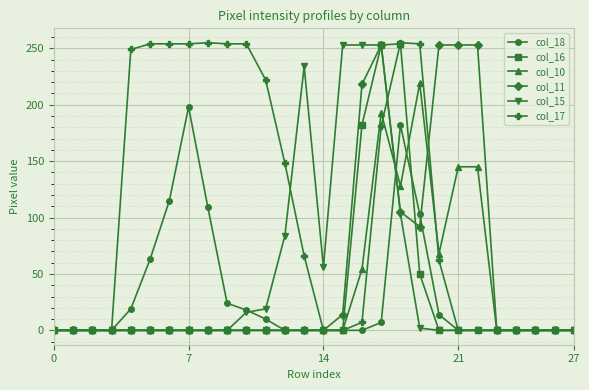

Which series has the widest spread of values?

col_17